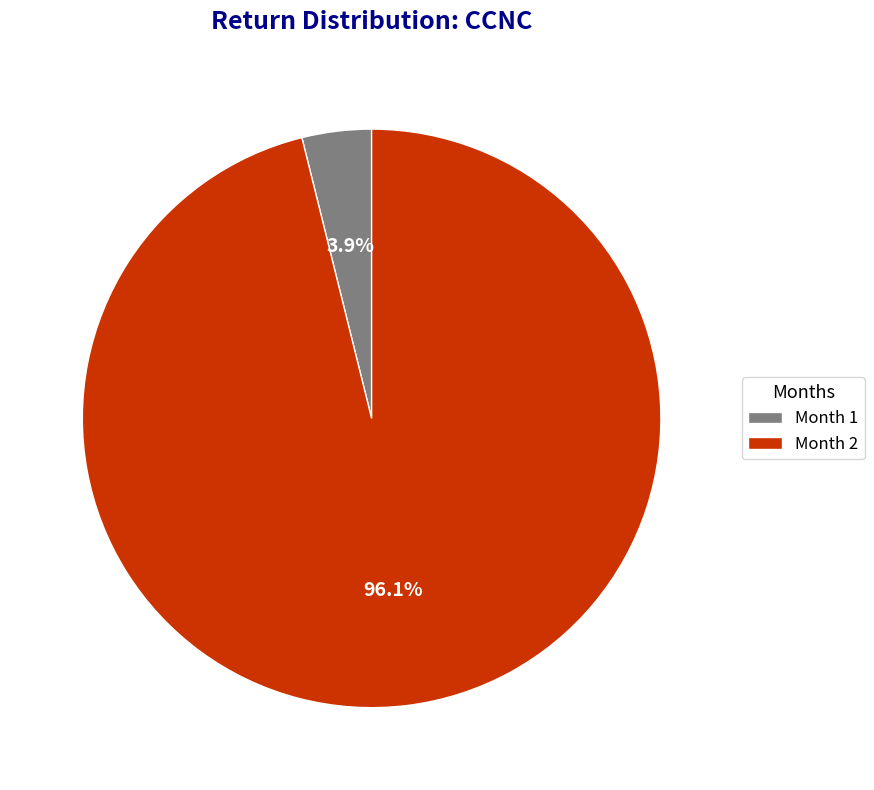

What percentage is NOT represented by Month 1?

96.1%